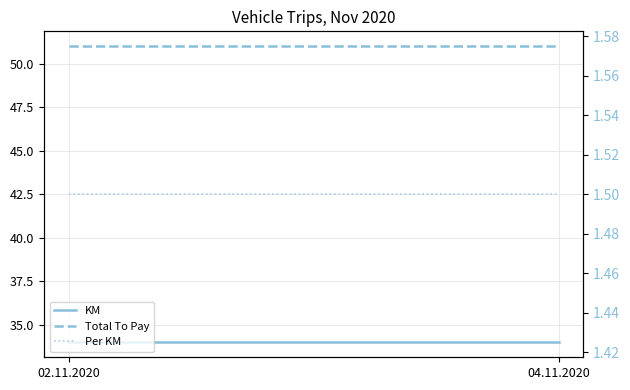

Between 02.11.2020 and 04.11.2020, which is larger?

02.11.2020